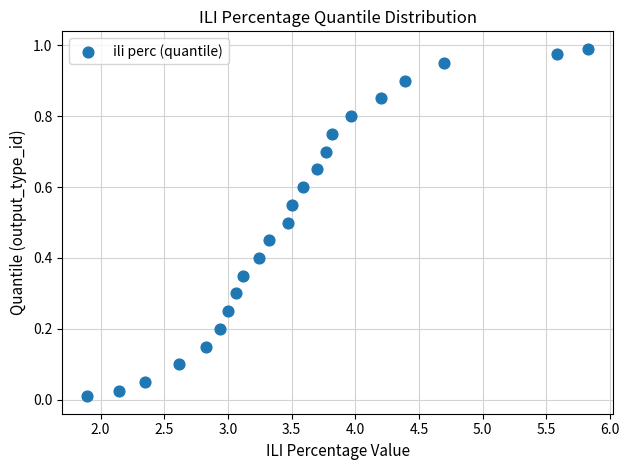

What is the range of X values (max minus min)?

3.9